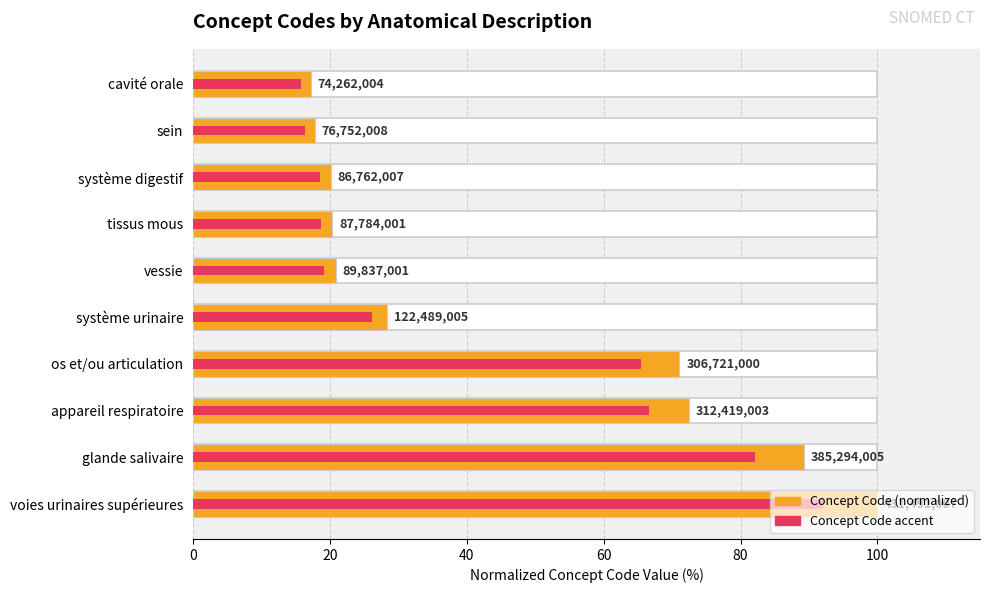

What are all the series names shown in the legend?

Concept Code (normalized), Concept Code accent